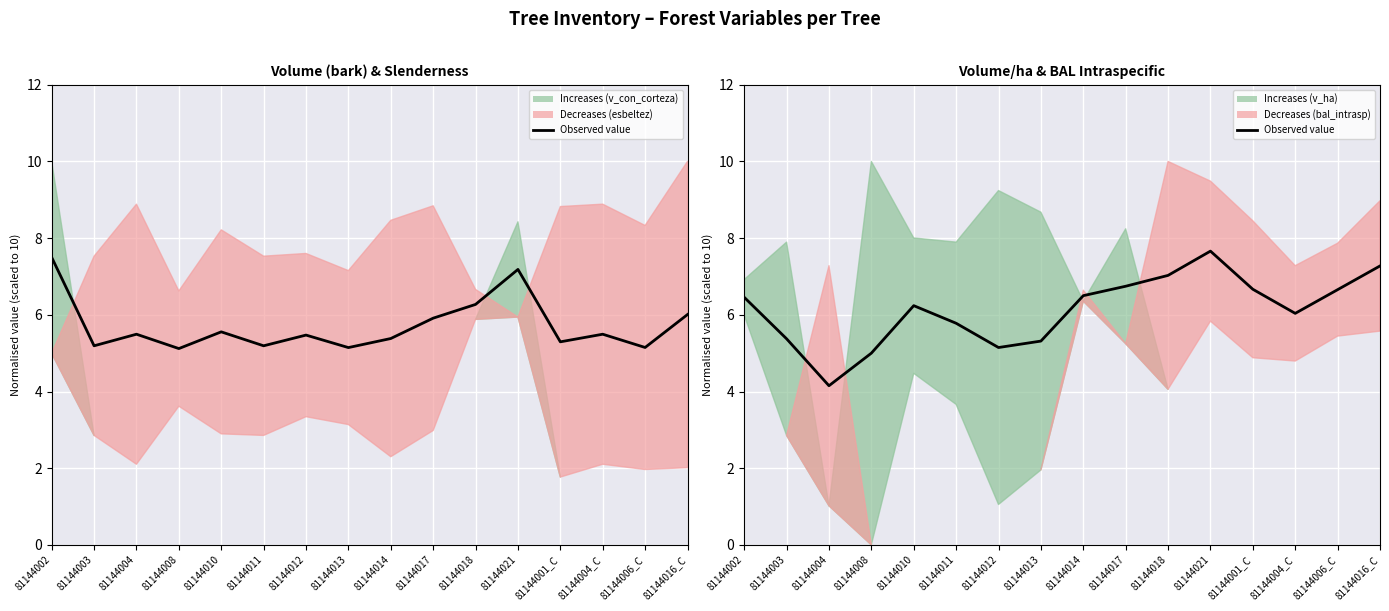

Where is the first local maximum?

81144010